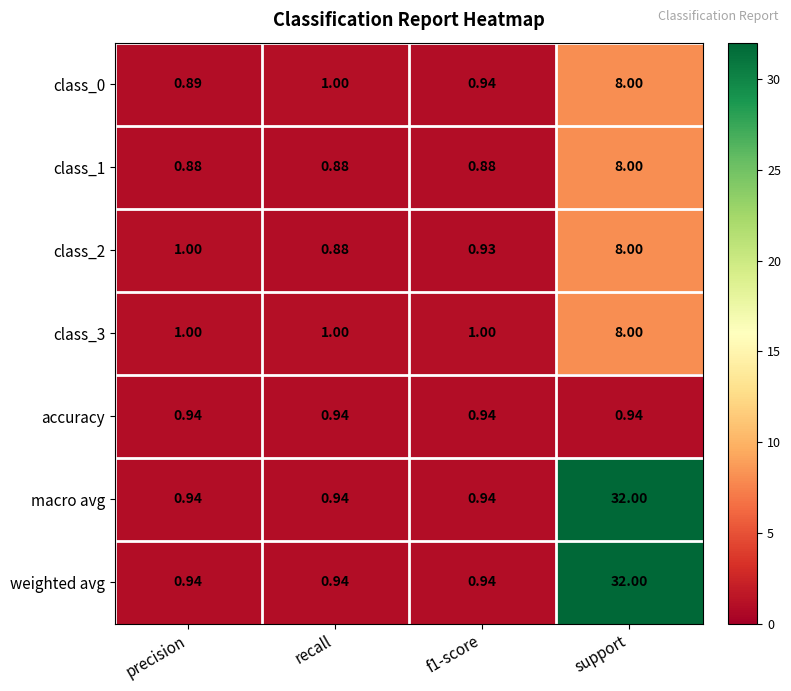

At which category is the sum across all series the highest?

support